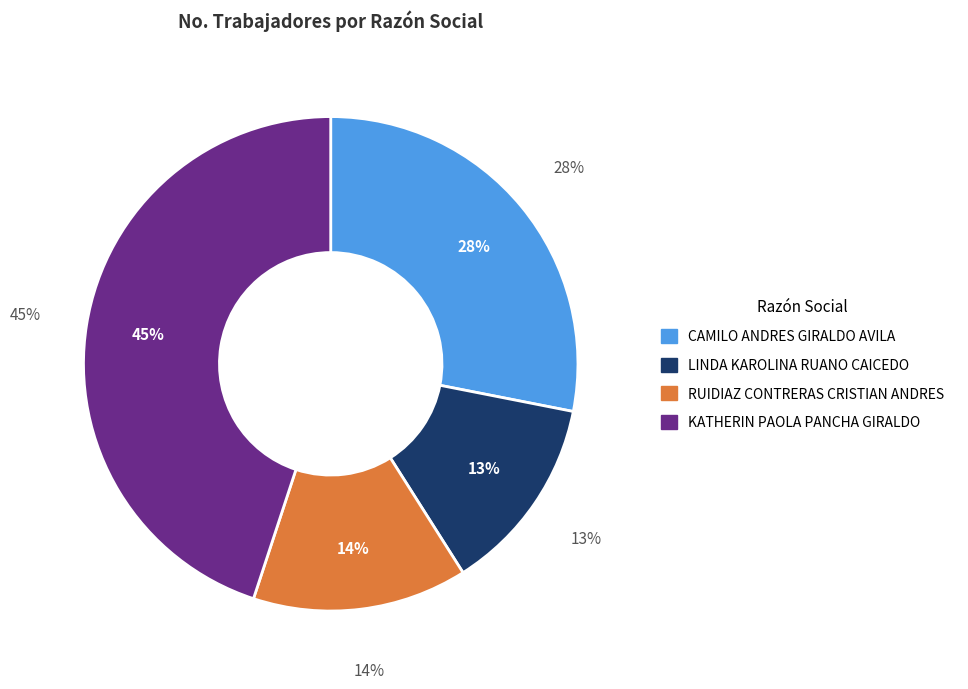

To the nearest percent, what is the average slice percentage?

25%